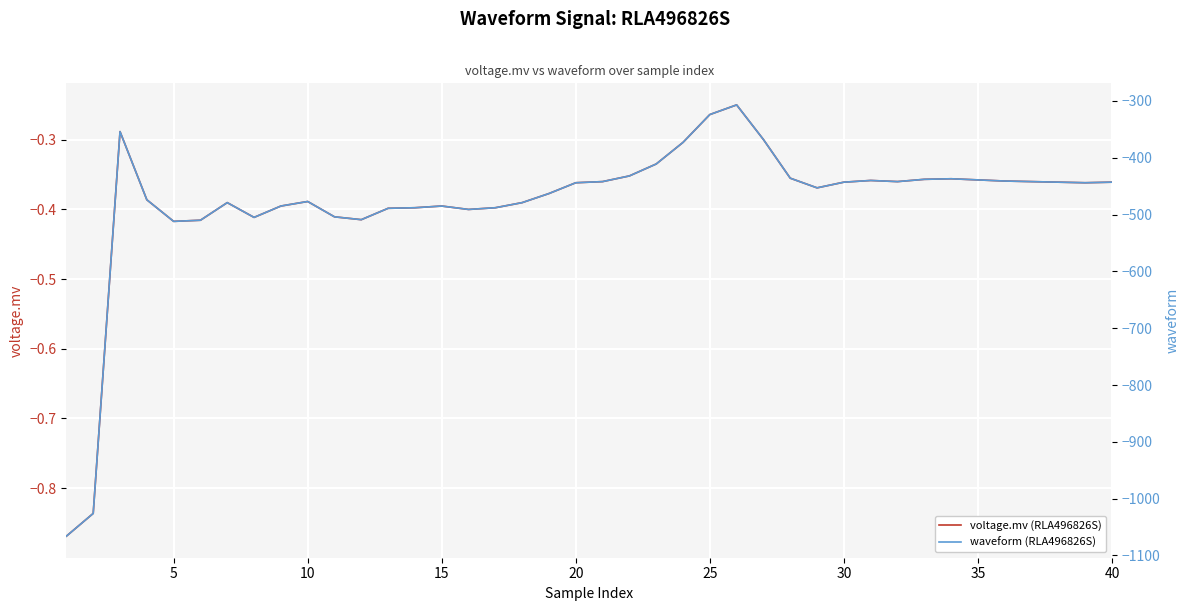

What is the smallest value displayed?

-1066.0